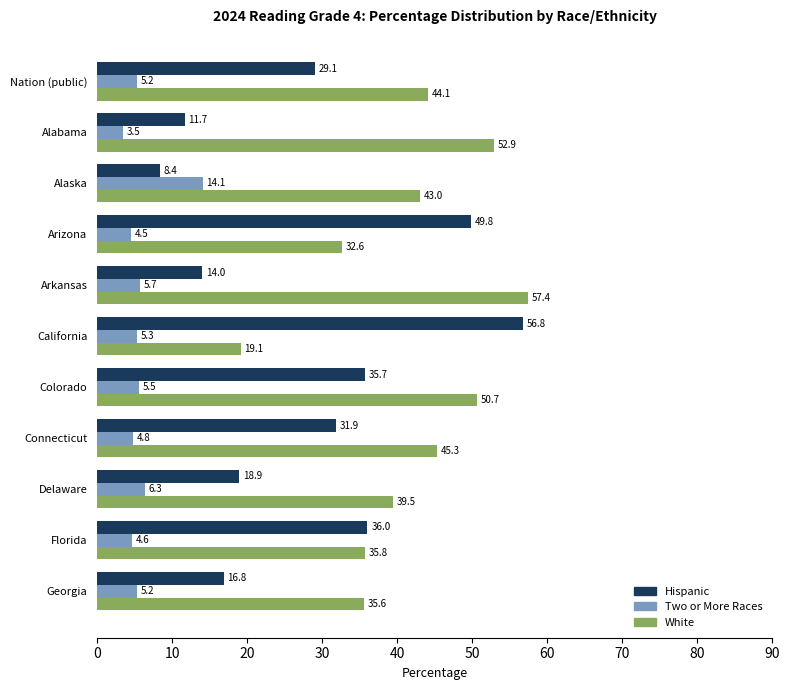

Is it true that Two or More Races equals 5.2 at Georgia?

True